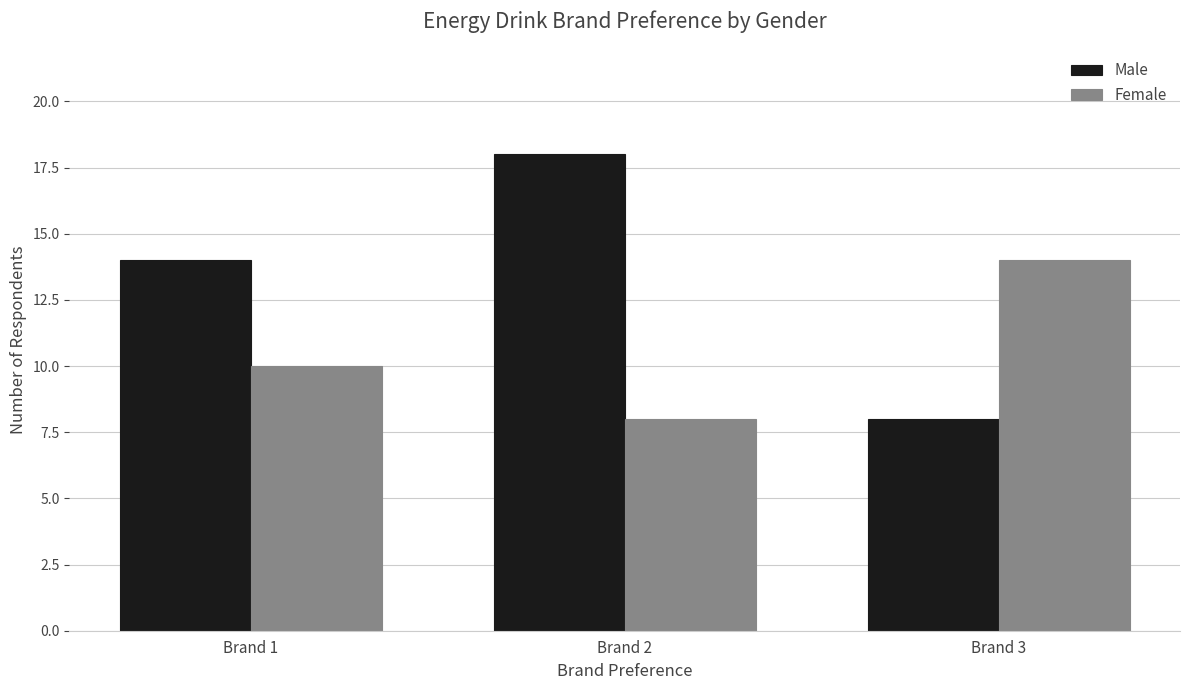

Which series has the widest spread of values?

Male